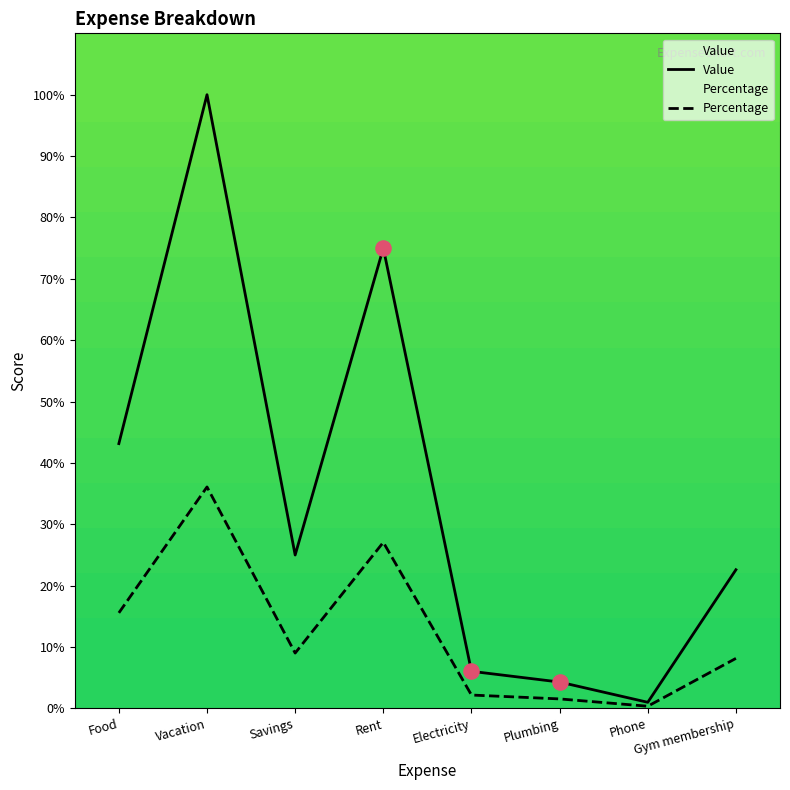

Which series contains the highest Y value?

Value